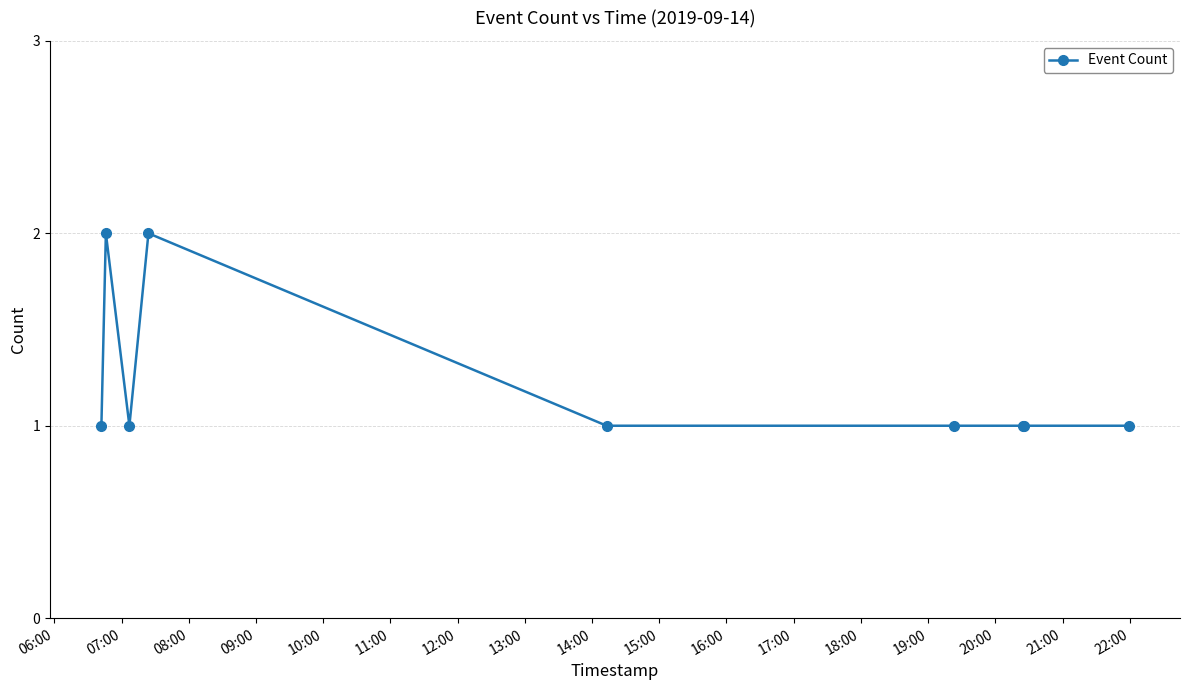

What is the sum of all values?

11